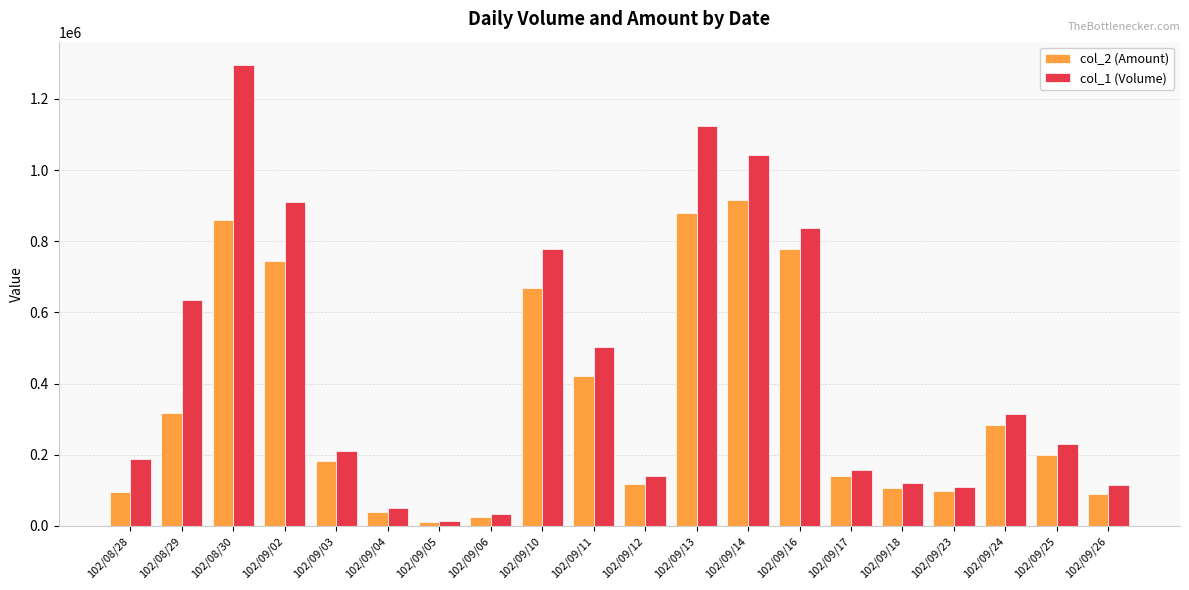

At which label does col_2 (Amount) reach its peak?

102/09/14